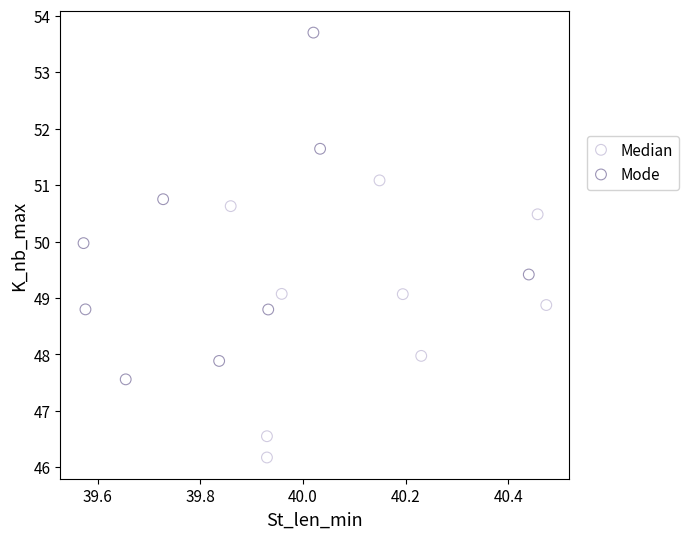

Which series reaches the maximum Y coordinate?

Mode